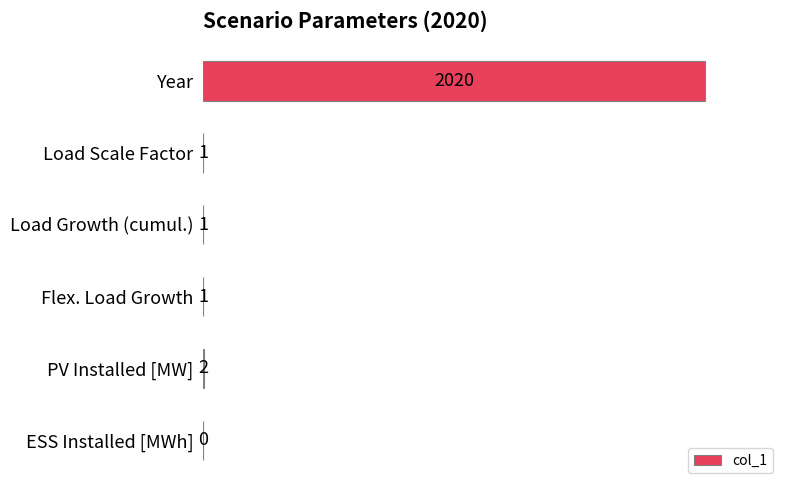

What is the sum of all values?

1.0